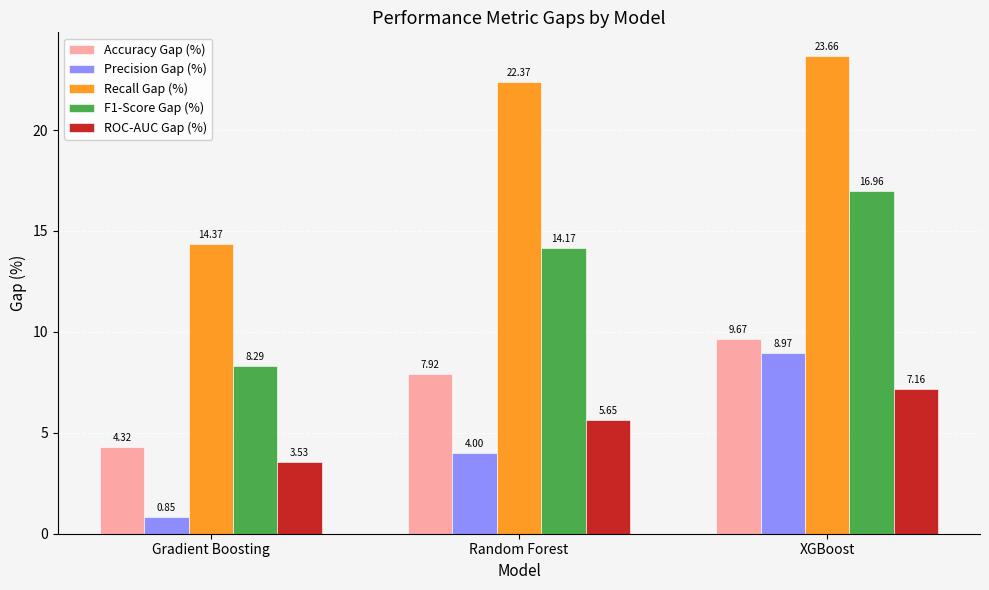

At which label does Recall Gap (%) first exceed 22?

Random Forest